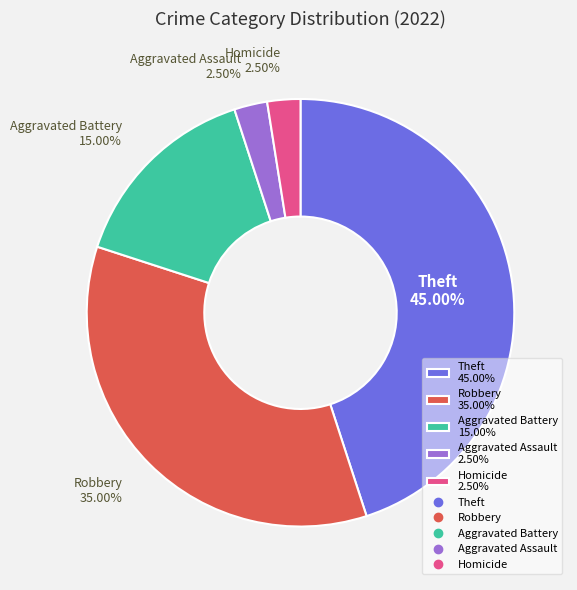

Which category has the biggest portion of the pie?

Theft 45.00%